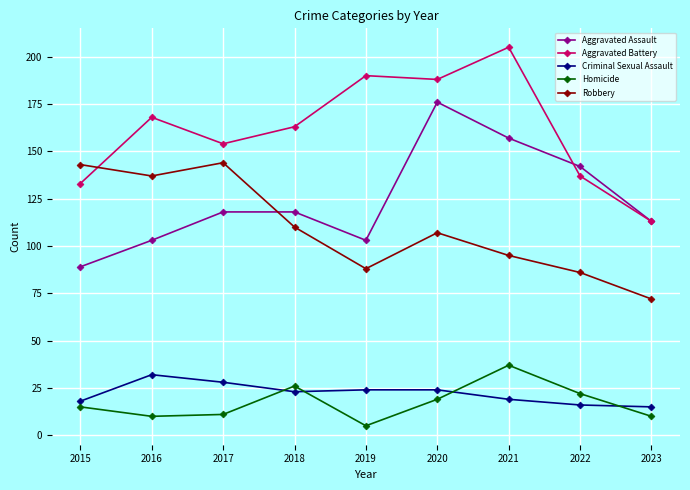

The value of Criminal Sexual Assault at 2016 is 32. True or false?

True